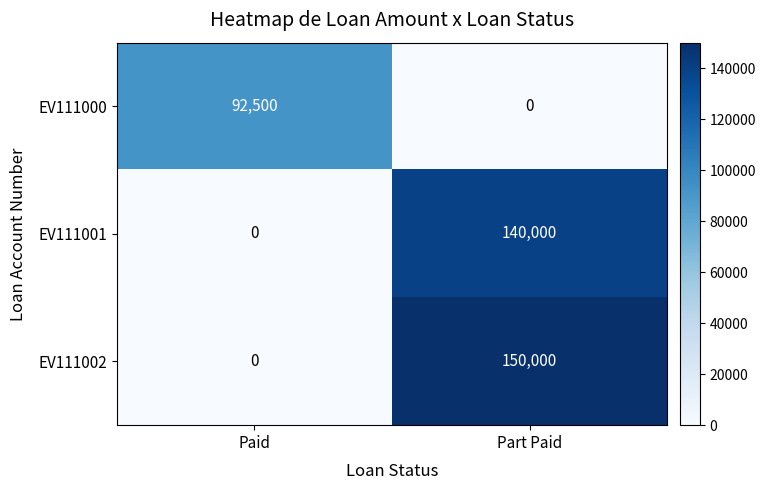

Read the EV111002 value at Part Paid, to the nearest 50.

150000